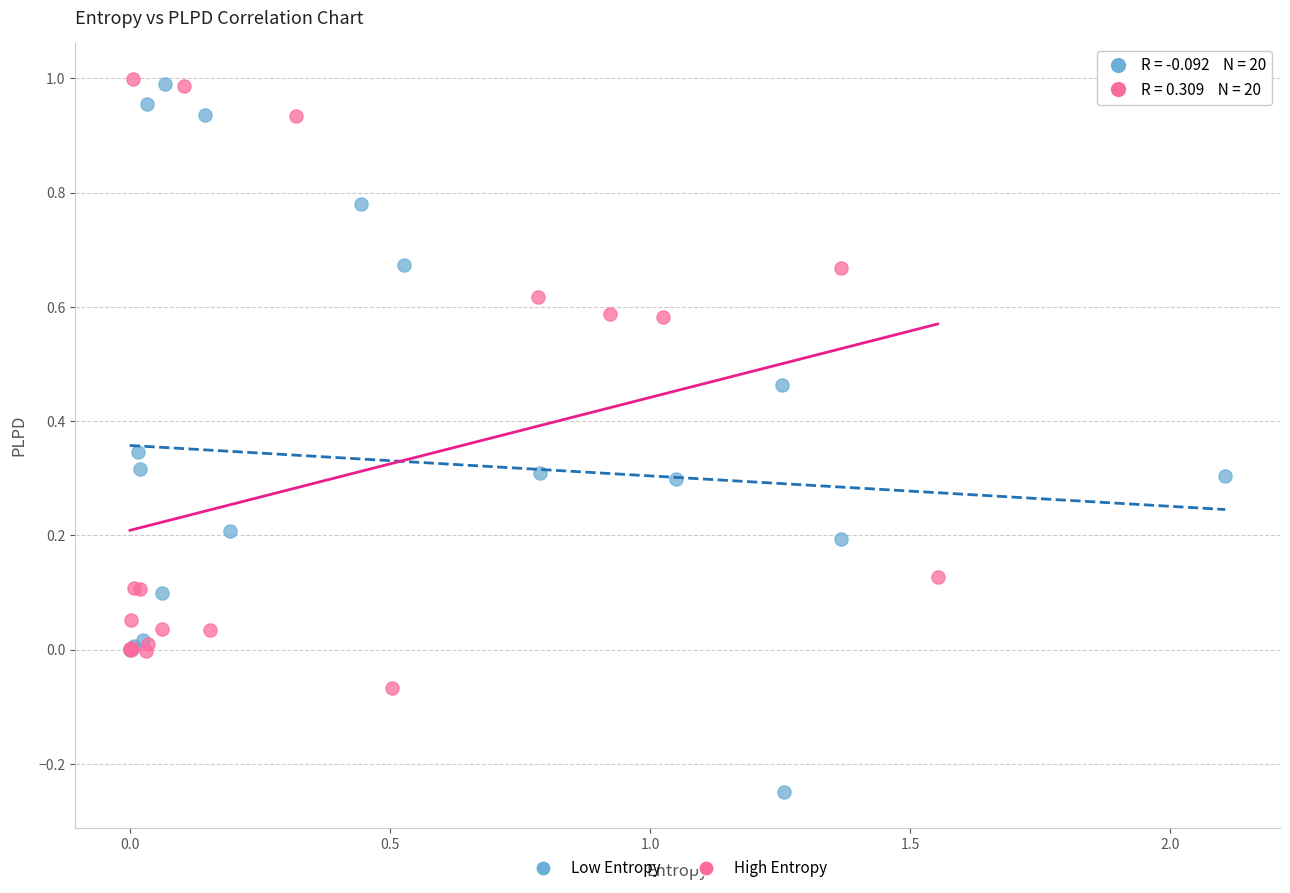

Which series contains the lowest Y value?

Low Entropy